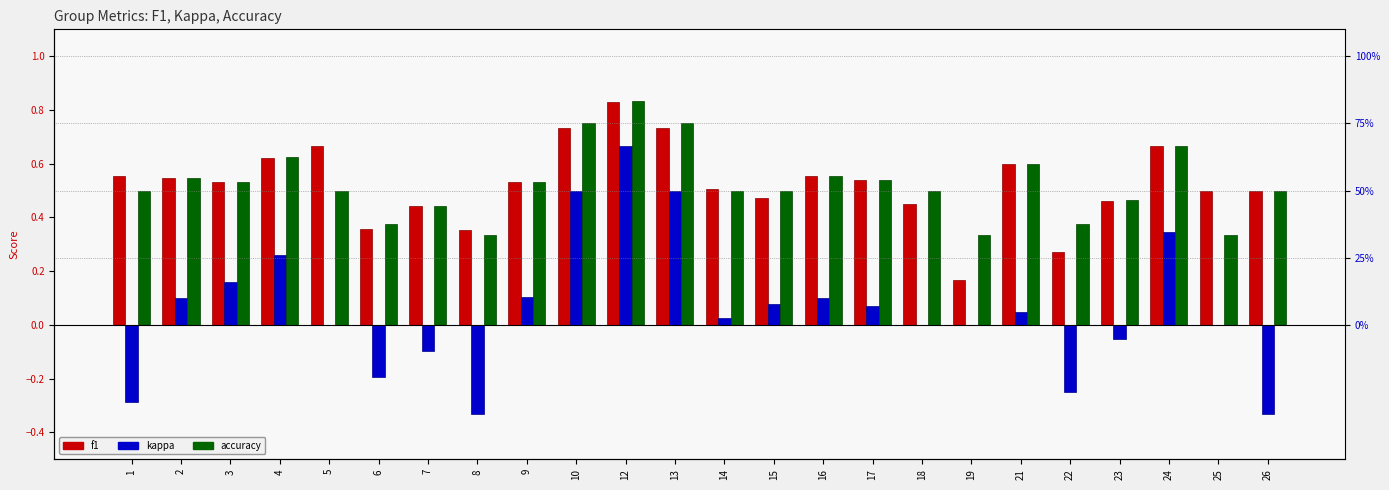

How many groups of bars are there?

24